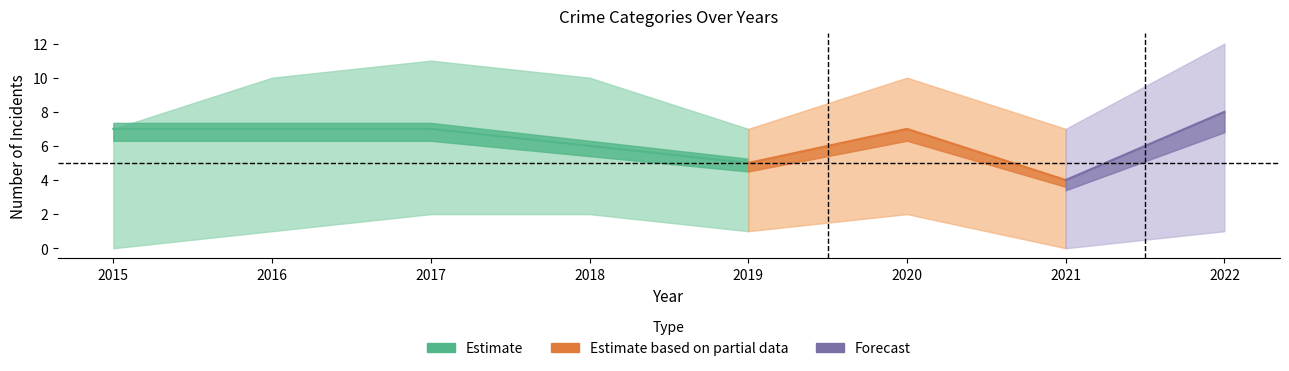

Which has a higher value, 2022 or 2018?

2018